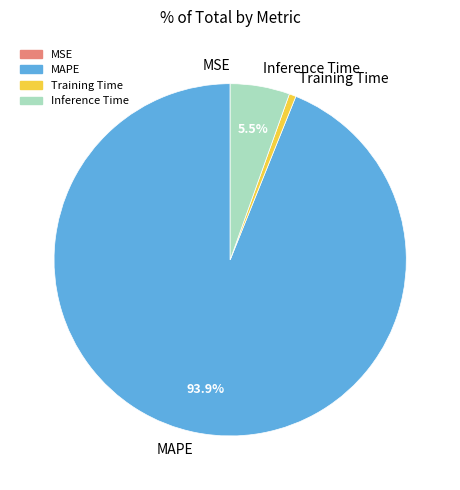

What percentage is the Training Time slice, to the nearest percent?

1%